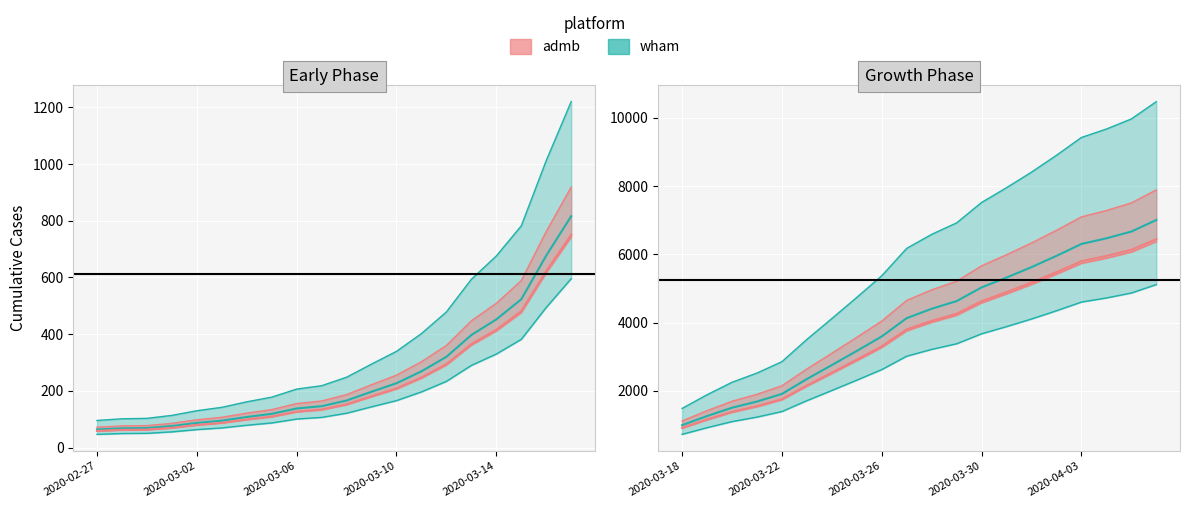

What is the label of the 16th point from the right?

2020-03-22